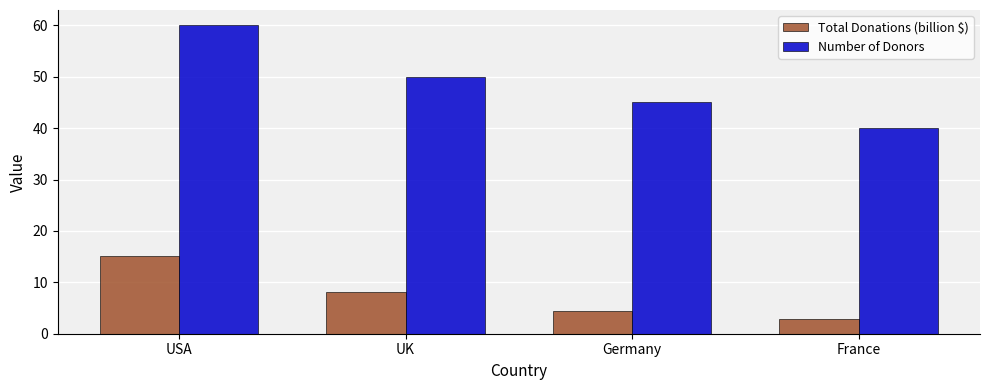

Reading left to right, extract all data points from this chart.

Total Donations (billion $): USA=15.2	UK=8.1	Germany=4.5	France=2.8
Number of Donors: USA=60.0	UK=50.0	Germany=45.0	France=40.0